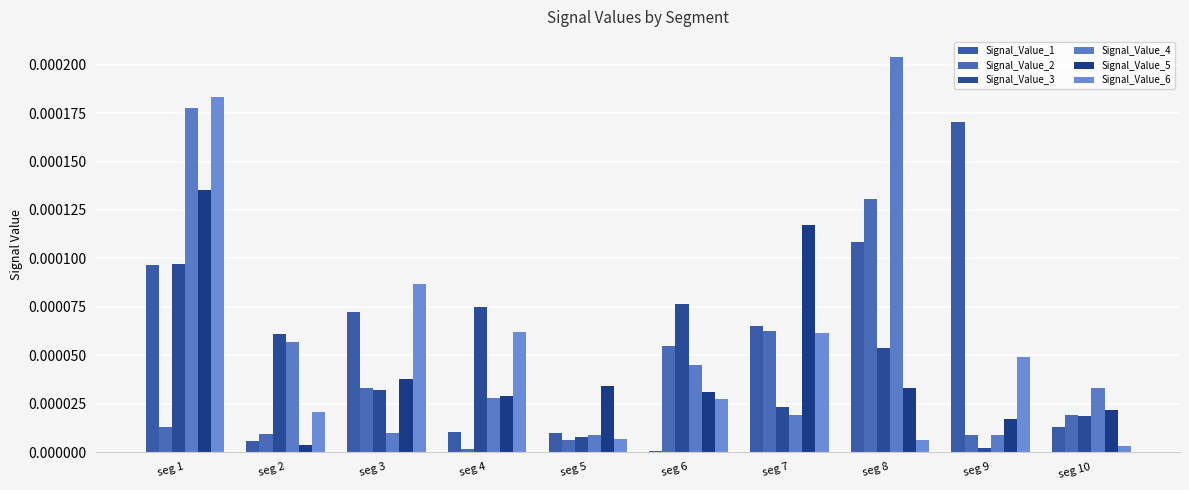

At seg 4, list the series in order from smallest to largest.

Signal_Value_2, Signal_Value_1, Signal_Value_4, Signal_Value_5, Signal_Value_6, Signal_Value_3